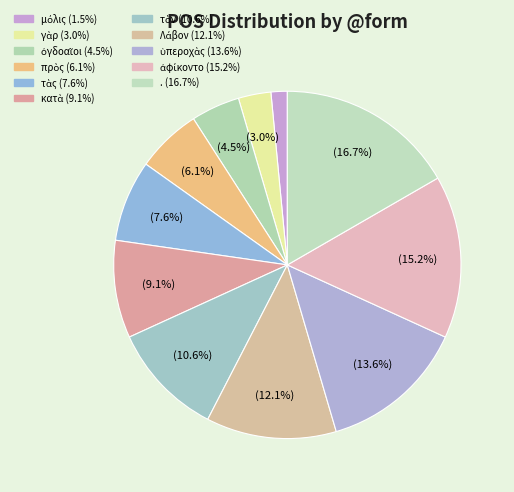

The κατὰ slice represents 15% of the pie. True or false?

False